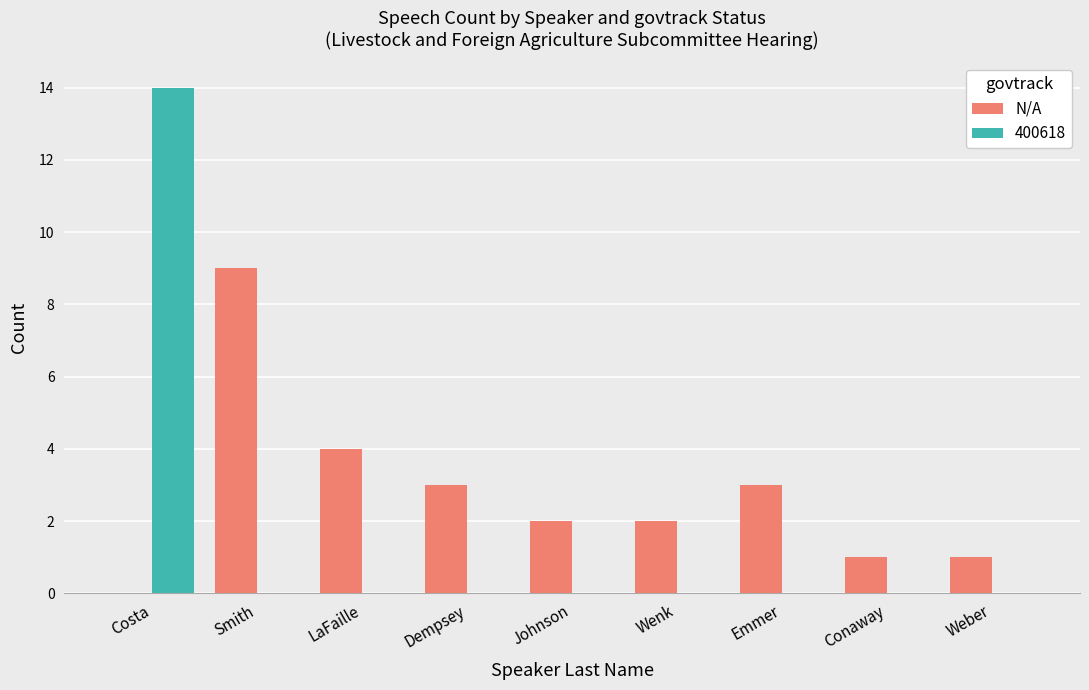

Reading left to right, what are all the values shown in this chart?

N/A: Costa=0	Smith=9	LaFaille=4	Dempsey=3	Johnson=2	Wenk=2	Emmer=3	Conaway=1	Weber=1
400618: Costa=14	Smith=0	LaFaille=0	Dempsey=0	Johnson=0	Wenk=0	Emmer=0	Conaway=0	Weber=0